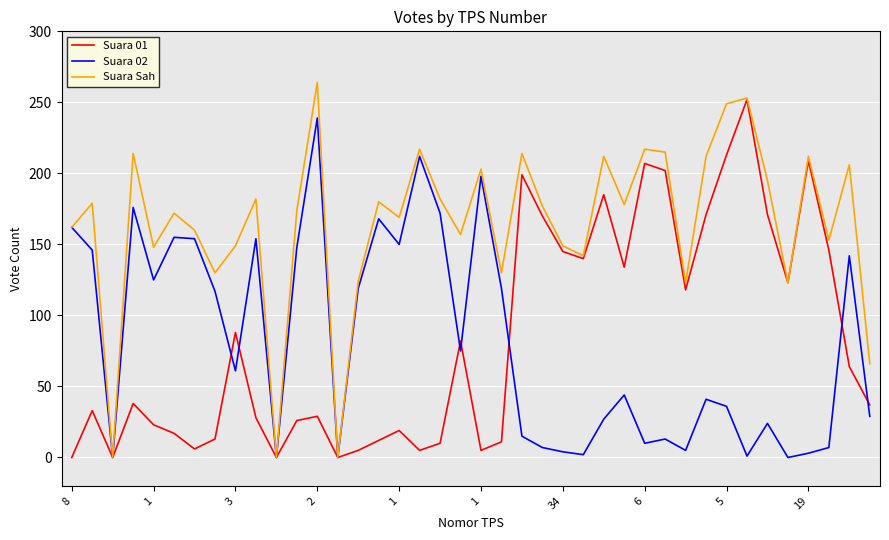

Which series has the largest total across all categories?

Suara Sah